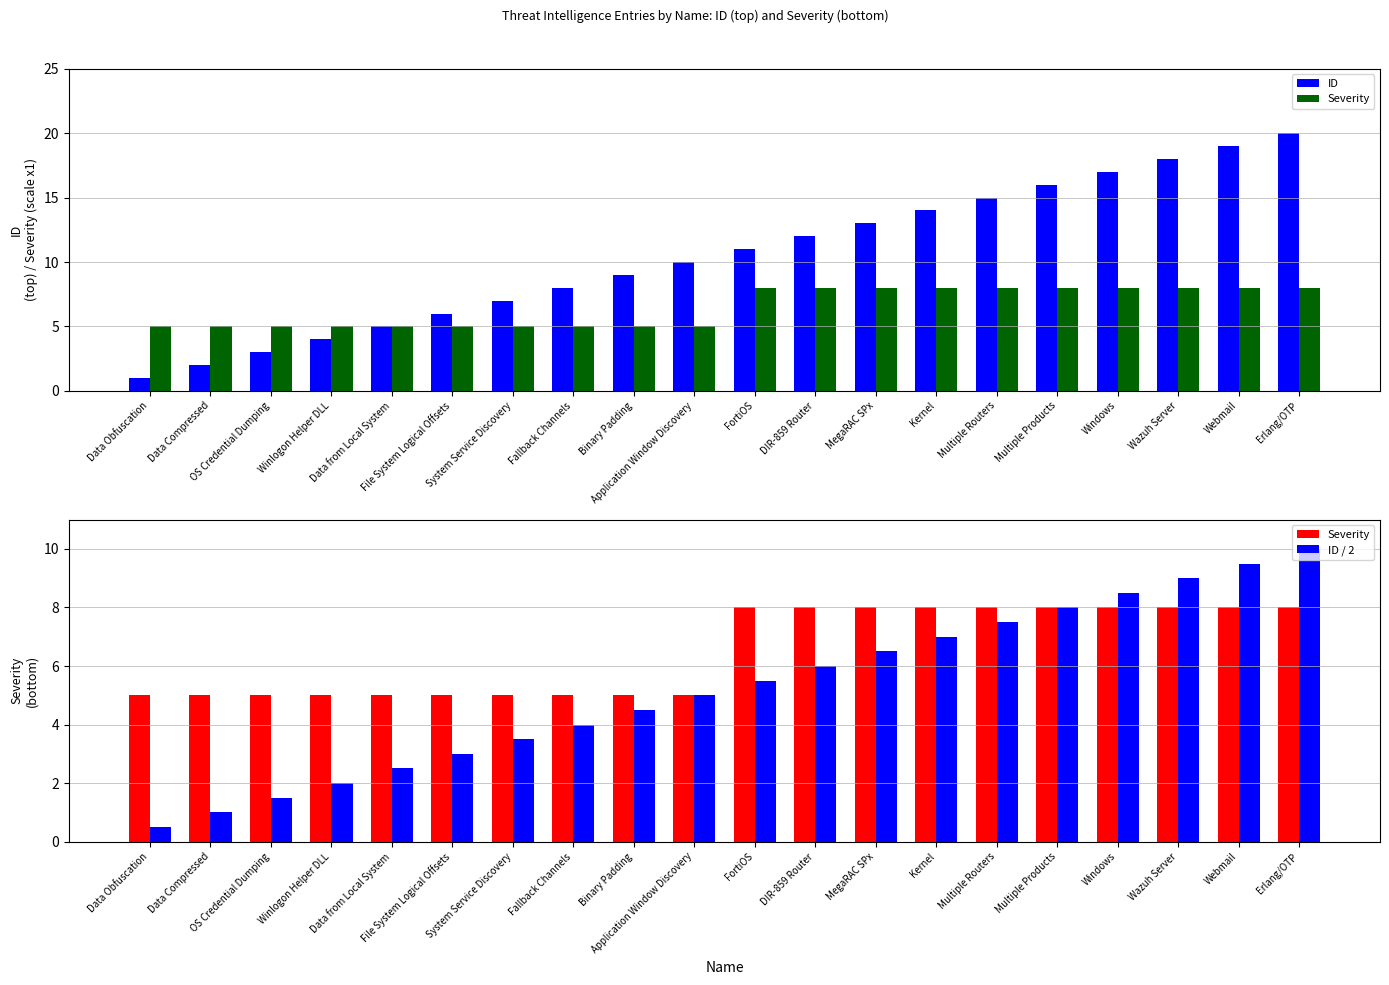

Reading right to left, transcribe all the data shown in this chart.

ID: Erlang/OTP=20.0	Webmail=19.0	Wazuh Server=18.0	Windows=17.0	Multiple Products=16.0	Multiple Routers=15.0	Kernel=14.0	MegaRAC SPx=13.0	DIR-859 Router=12.0	FortiOS=11.0	Application Window Discovery=10.0	Binary Padding=9.0	Fallback Channels=8.0	System Service Discovery=7.0	File System Logical Offsets=6.0	Data from Local System=5.0	Winlogon Helper DLL=4.0	OS Credential Dumping=3.0	Data Compressed=2.0	Data Obfuscation=1.0
Severity: Erlang/OTP=8.0	Webmail=8.0	Wazuh Server=8.0	Windows=8.0	Multiple Products=8.0	Multiple Routers=8.0	Kernel=8.0	MegaRAC SPx=8.0	DIR-859 Router=8.0	FortiOS=8.0	Application Window Discovery=5.0	Binary Padding=5.0	Fallback Channels=5.0	System Service Discovery=5.0	File System Logical Offsets=5.0	Data from Local System=5.0	Winlogon Helper DLL=5.0	OS Credential Dumping=5.0	Data Compressed=5.0	Data Obfuscation=5.0
ID / 2: Erlang/OTP=10.0	Webmail=9.5	Wazuh Server=9.0	Windows=8.5	Multiple Products=8.0	Multiple Routers=7.5	Kernel=7.0	MegaRAC SPx=6.5	DIR-859 Router=6.0	FortiOS=5.5	Application Window Discovery=5.0	Binary Padding=4.5	Fallback Channels=4.0	System Service Discovery=3.5	File System Logical Offsets=3.0	Data from Local System=2.5	Winlogon Helper DLL=2.0	OS Credential Dumping=1.5	Data Compressed=1.0	Data Obfuscation=0.5